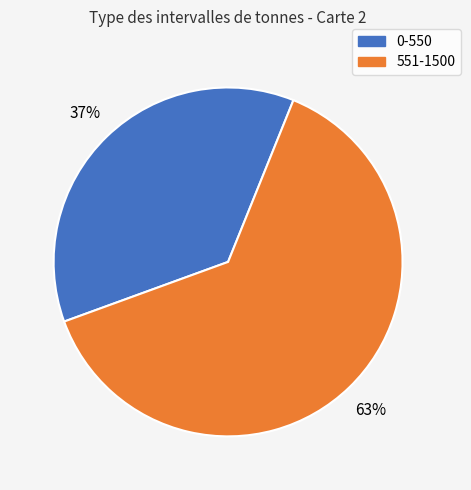

To the nearest percent, what is the average slice percentage?

50%